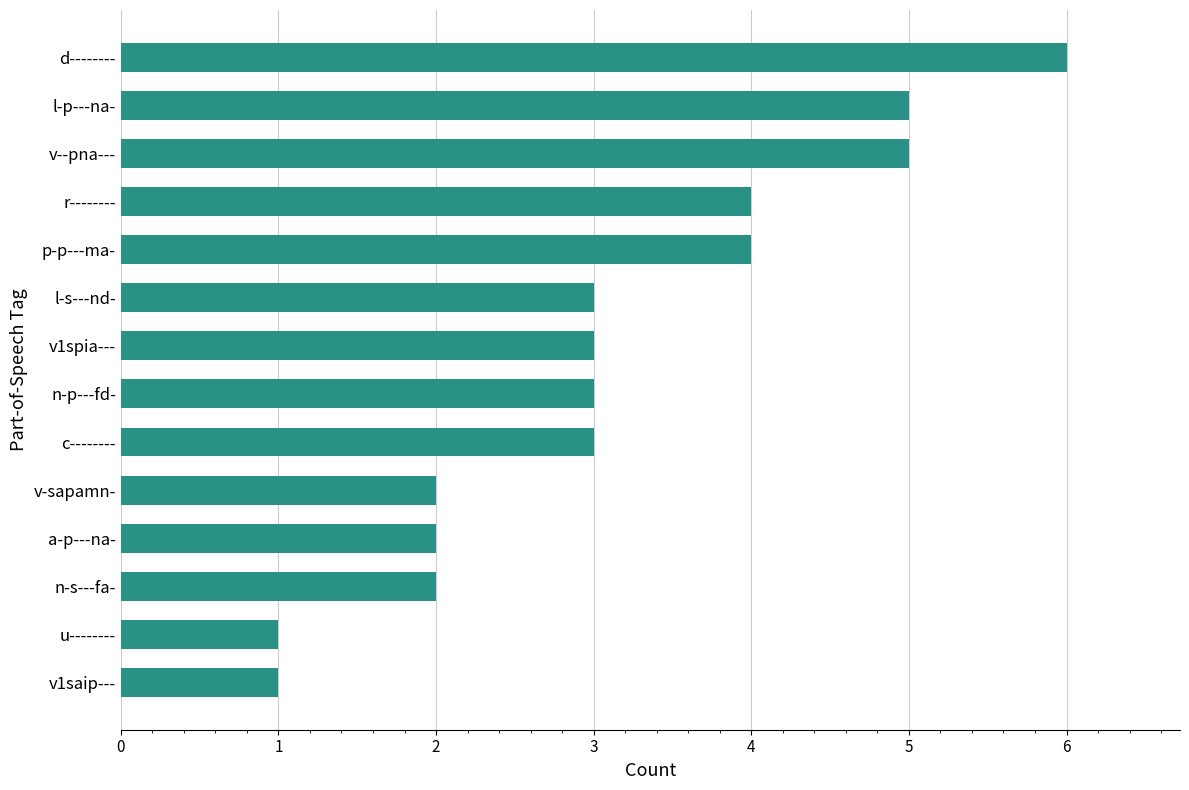

Count the number of data series in this chart.

1